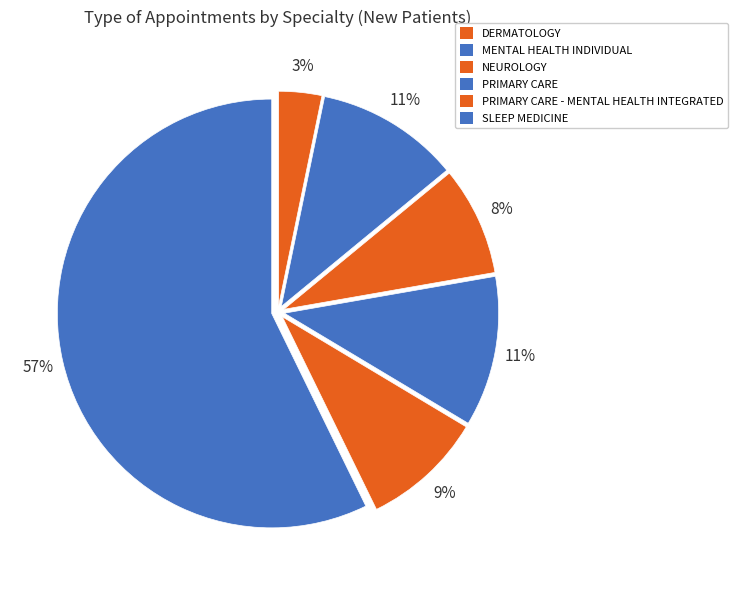

To the nearest percent, what portion does NEUROLOGY represent?

8%